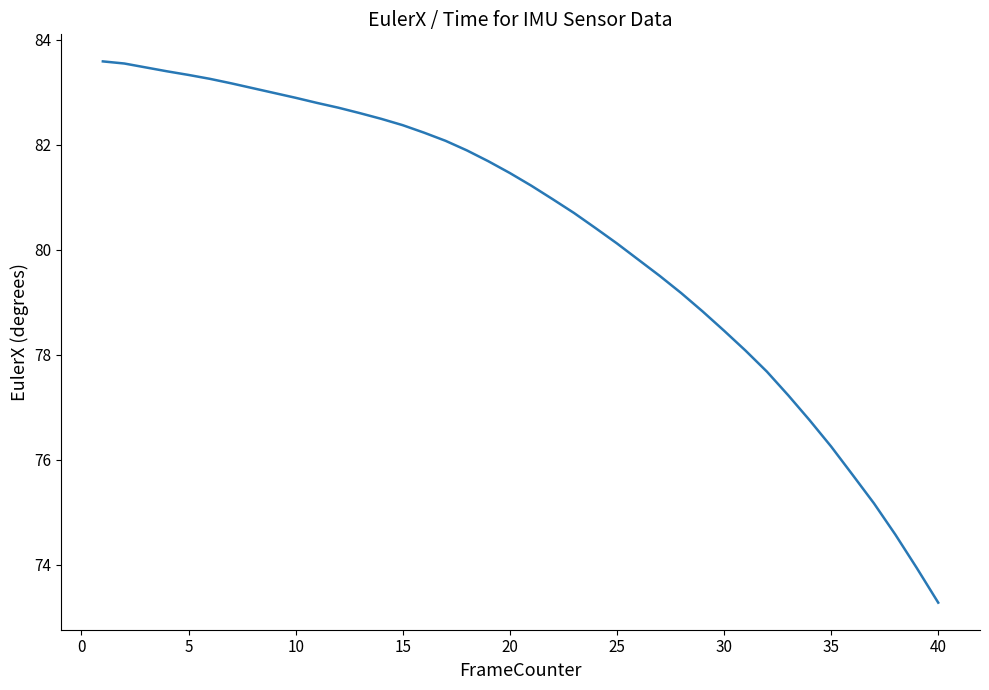

Count the number of data series in this chart.

1